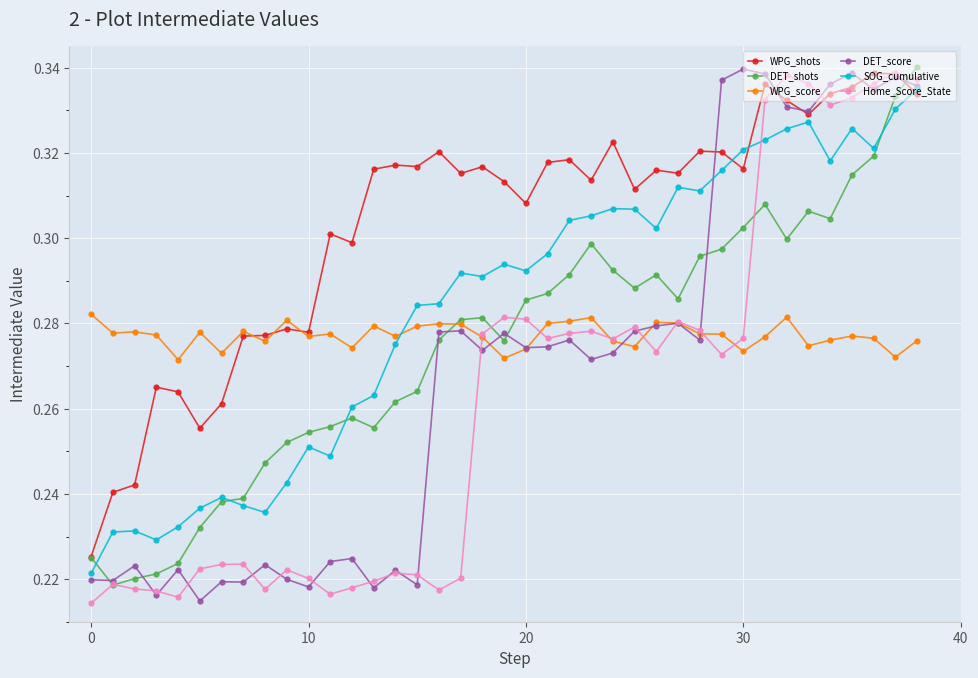

Which series has the largest total across all categories?

WPG_shots